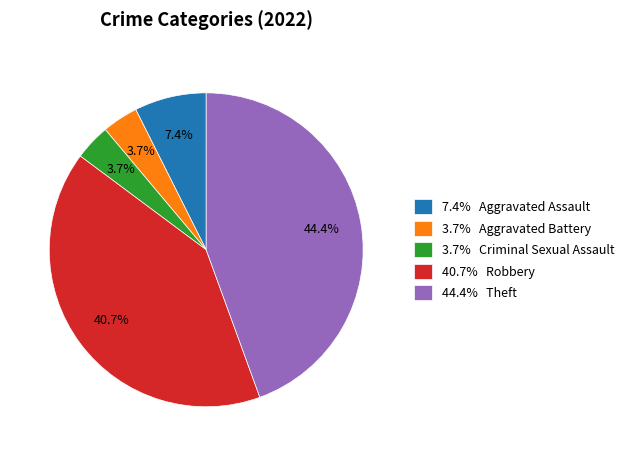

What is the ratio of the value at 44.4% Theft to the value at 3.7% Aggravated Battery?

12.0